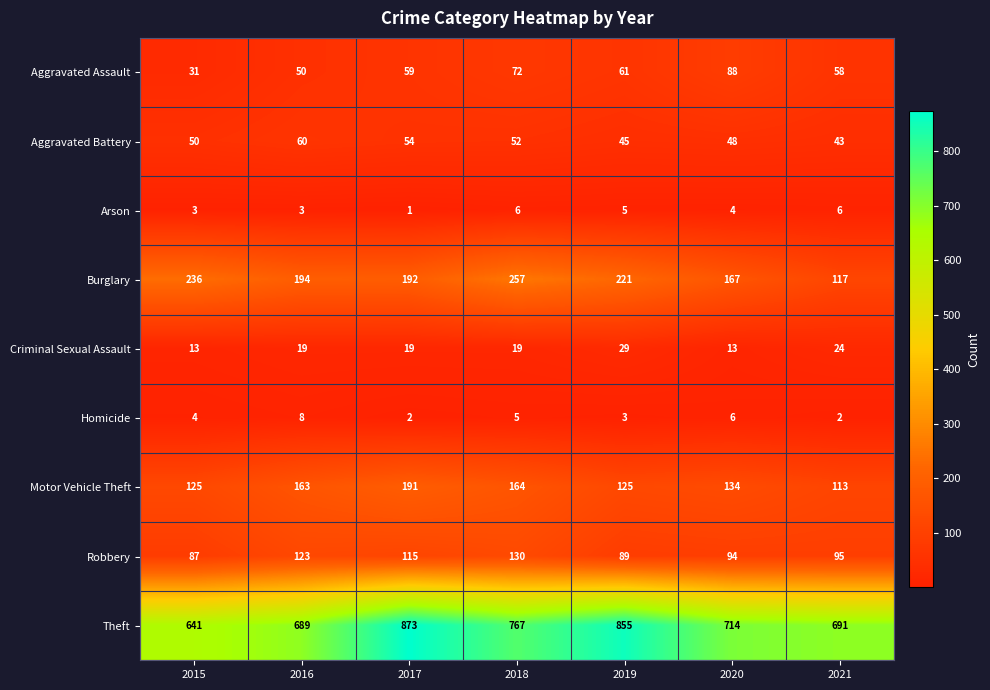

How many categories are shown in the chart?

7